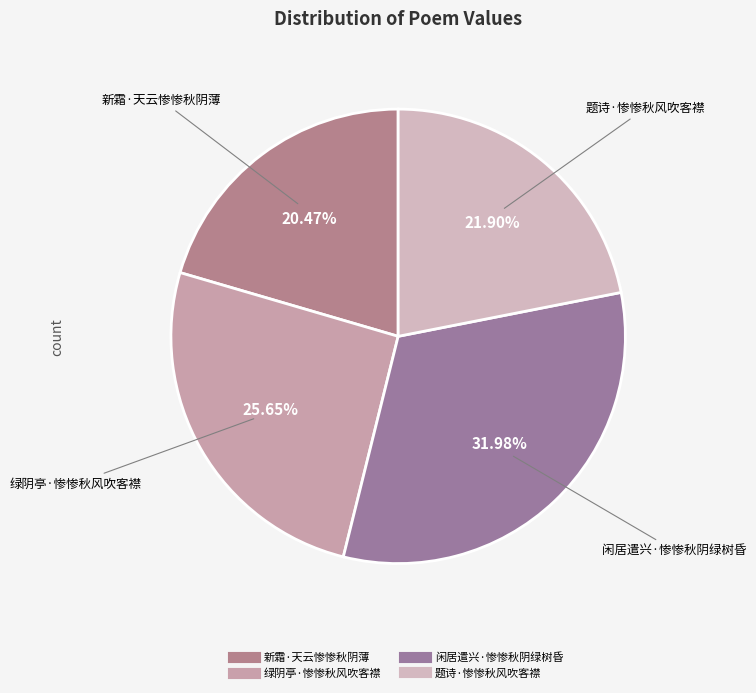

Which category has the biggest portion of the pie?

闲居遣兴·惨惨秋阴绿树昏